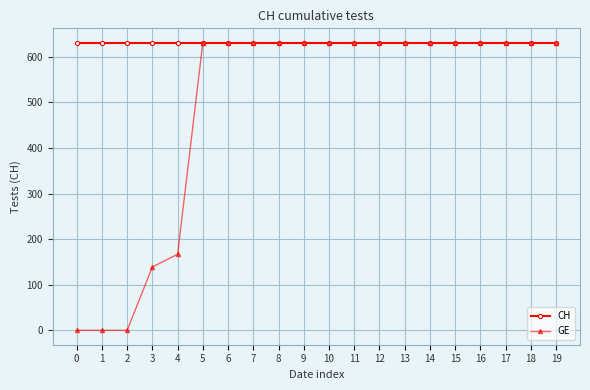

What is the sum of the GE values at 10 and 13?

1262